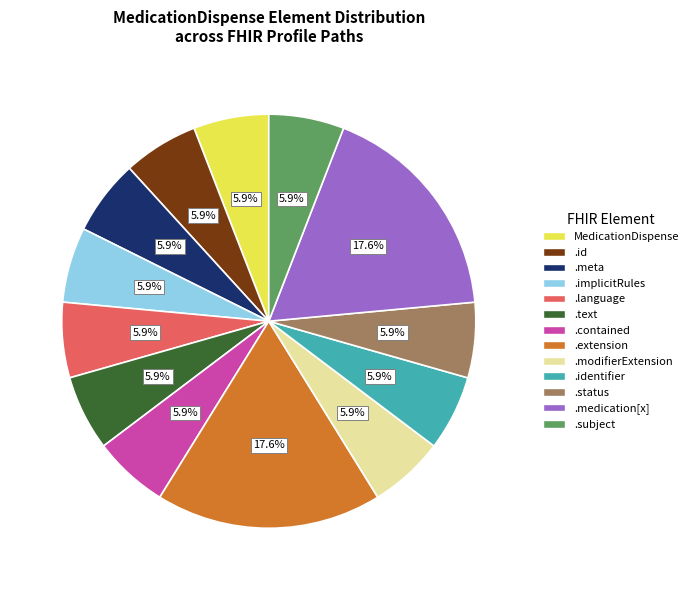

To the nearest percent, what is the average slice percentage?

8%